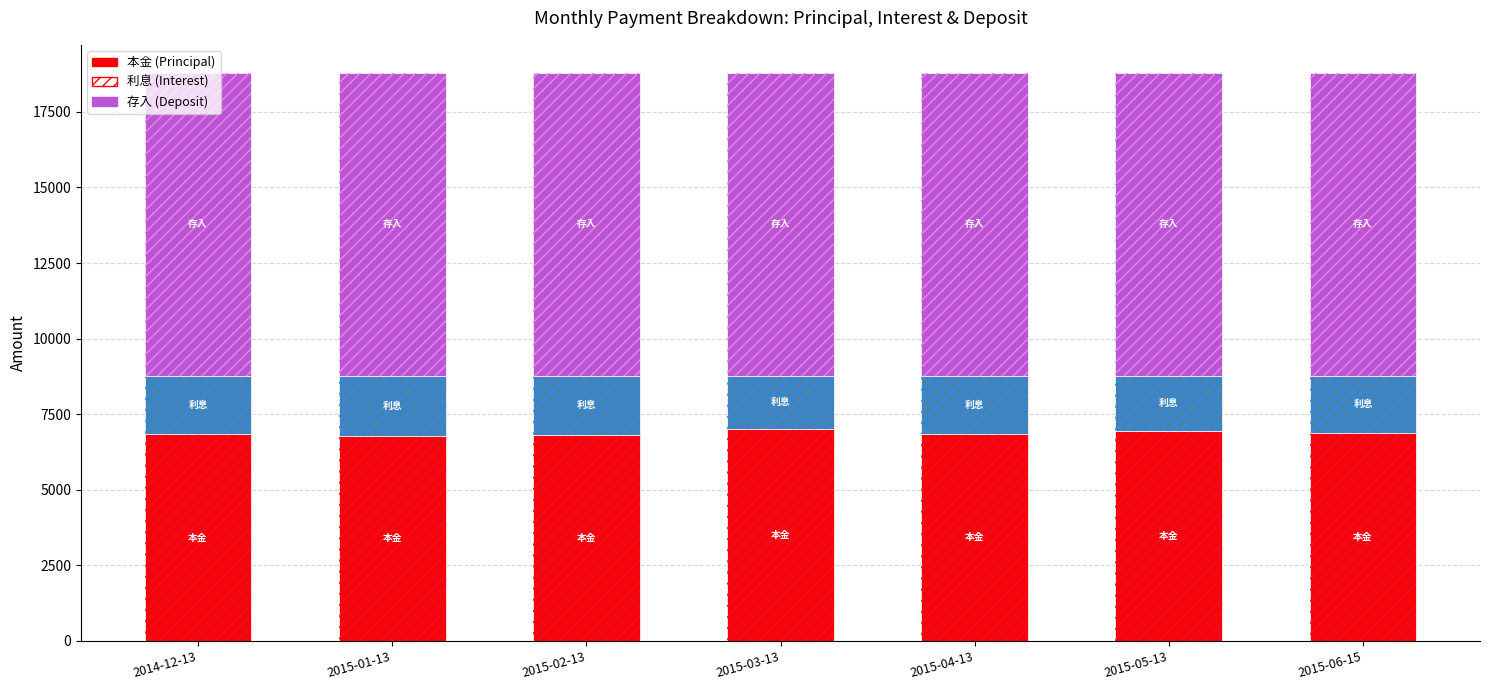

Reading left to right, list all the values displayed in this chart.

本金: 6830	6786	6807	7017	6850	6933	6893
本金 (hatch): 6830	6786	6807	7017	6850	6933	6893
利息: 1950	1994	1973	1763	1930	1847	1887
利息 (hatch): 1950	1994	1973	1763	1930	1847	1887
存入: 10000	10000	10000	10000	10000	10000	10000
存入 (hatch): 10000	10000	10000	10000	10000	10000	10000